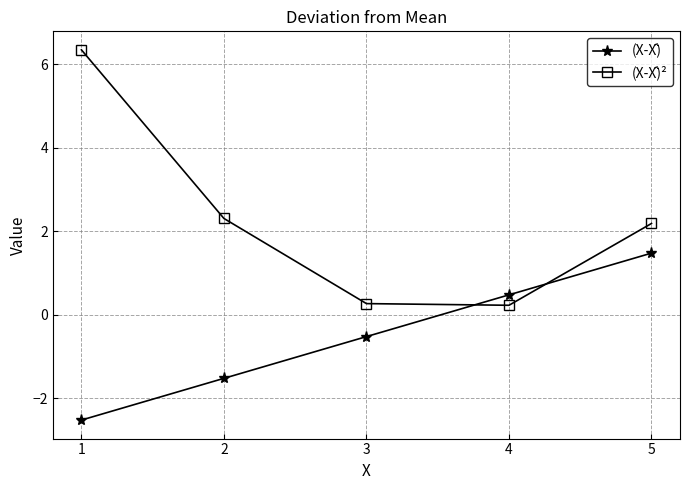

What is the spread (max minus min) of values at 3?

0.8